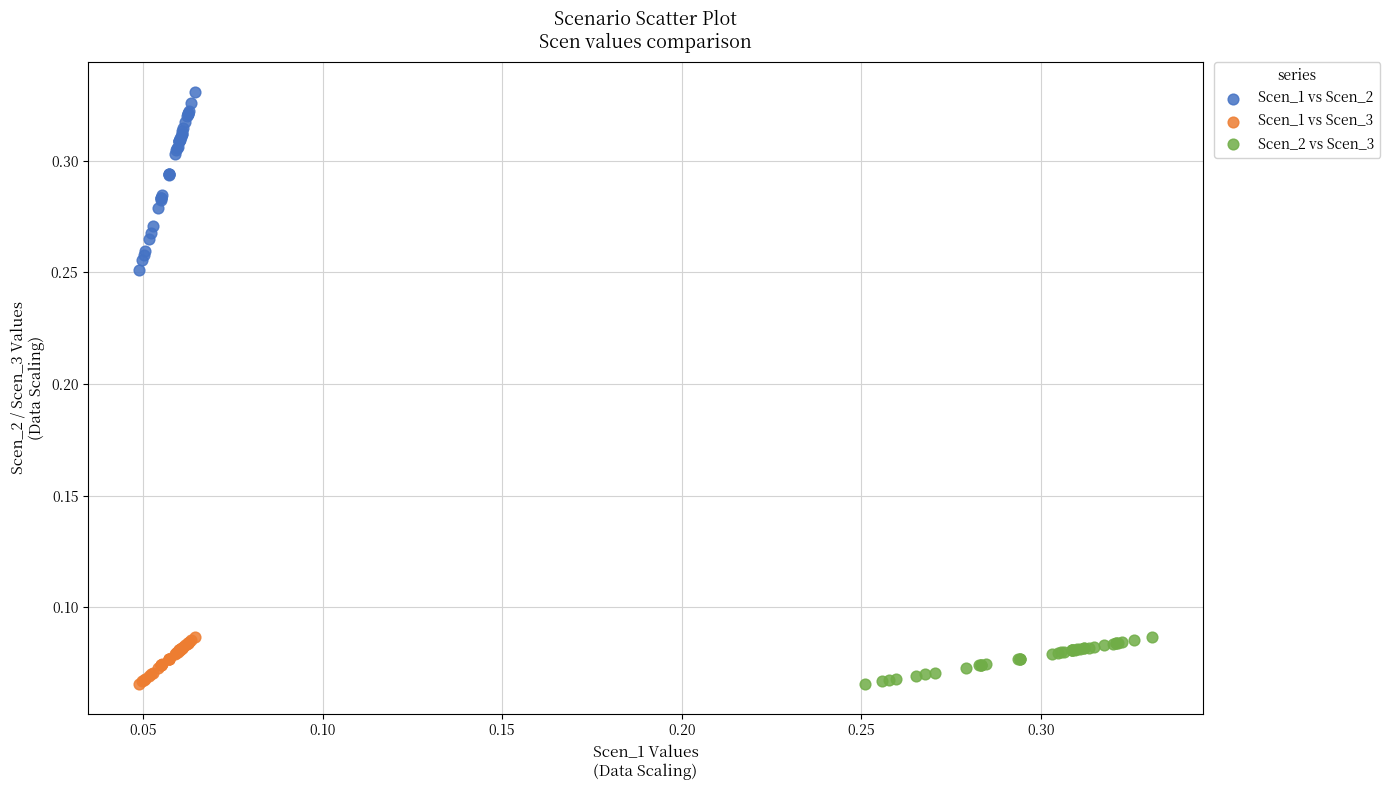

Which series has the widest spread of Y values?

Scen_1 vs Scen_2